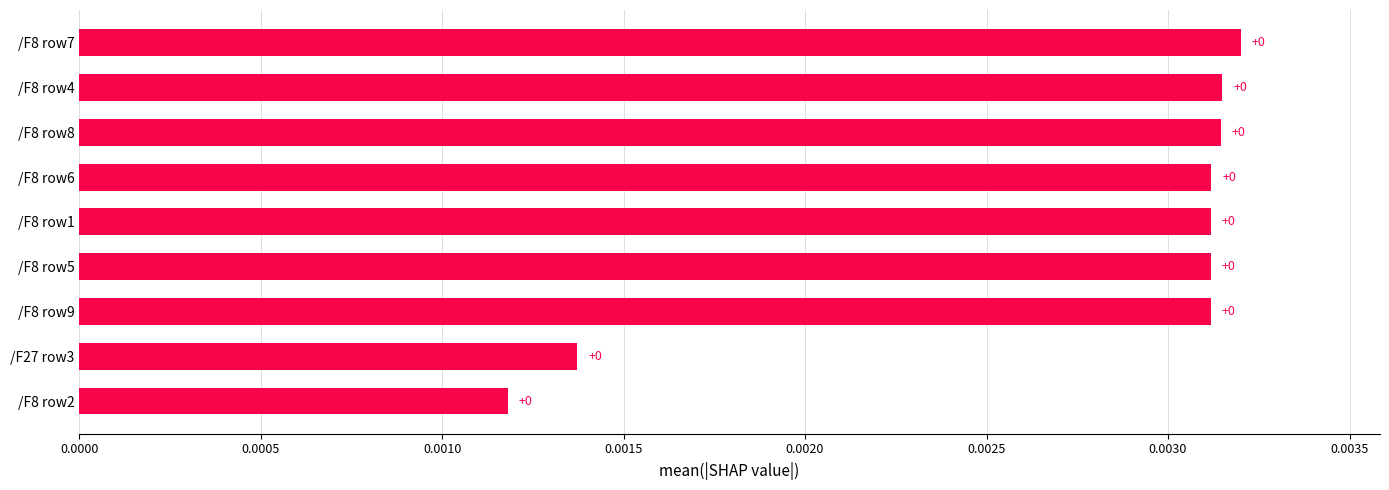

Is it true that the value at /F8 row4 is 0.0?

True